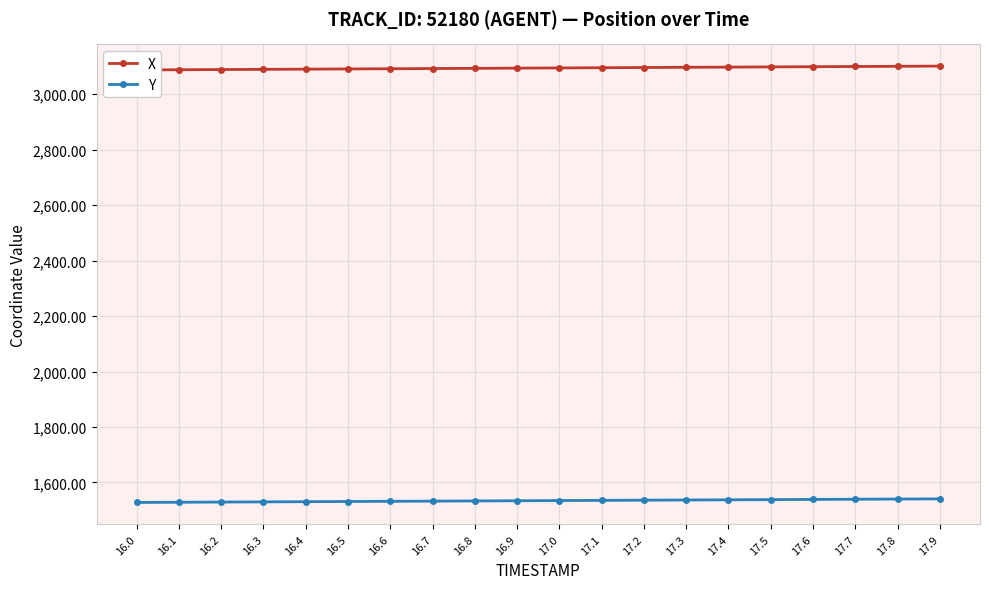

List the labels in order of X value, smallest first.

16.0, 16.1, 16.2, 16.3, 16.4, 16.5, 16.6, 16.7, 16.8, 16.9, 17.0, 17.1, 17.2, 17.3, 17.4, 17.5, 17.6, 17.7, 17.8, 17.9